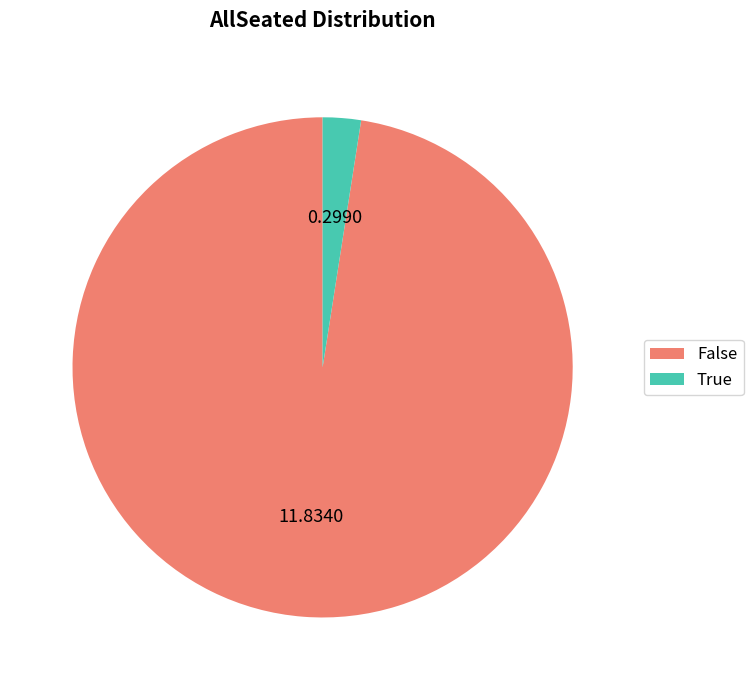

Rank the categories by value from lowest to highest.

True, False